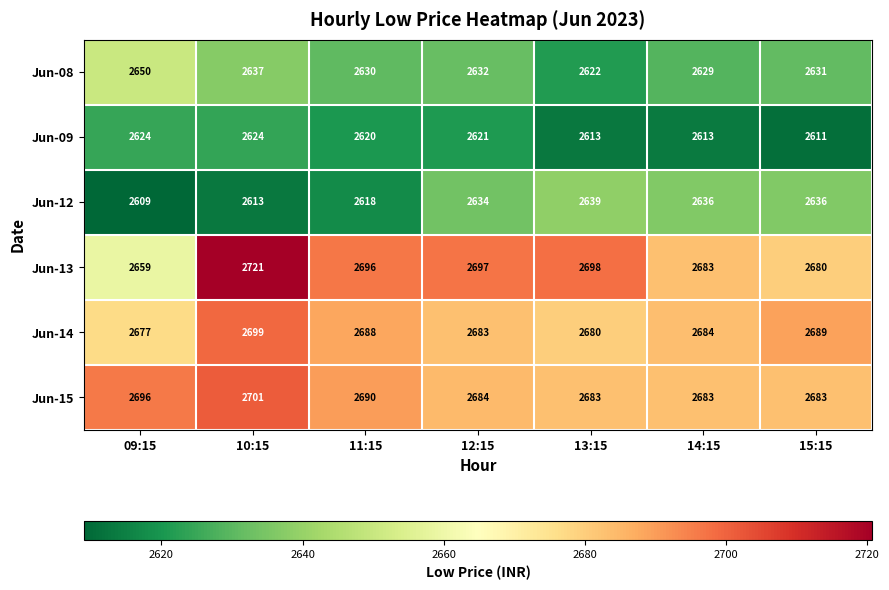

Which series has the largest range (max minus min)?

Jun-13